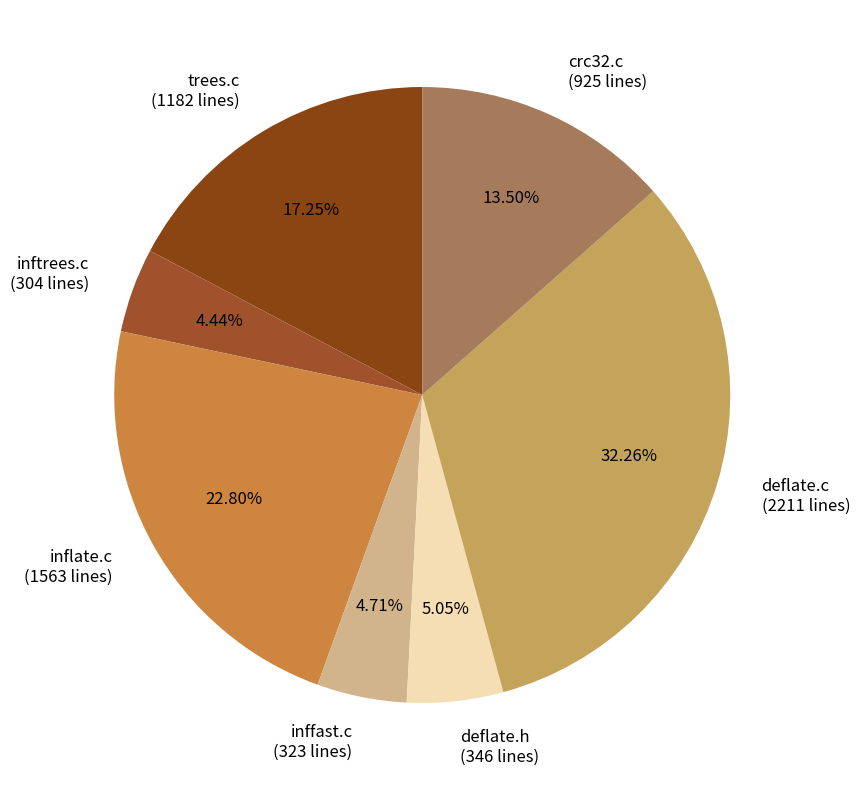

How many slices are in this pie chart?

7